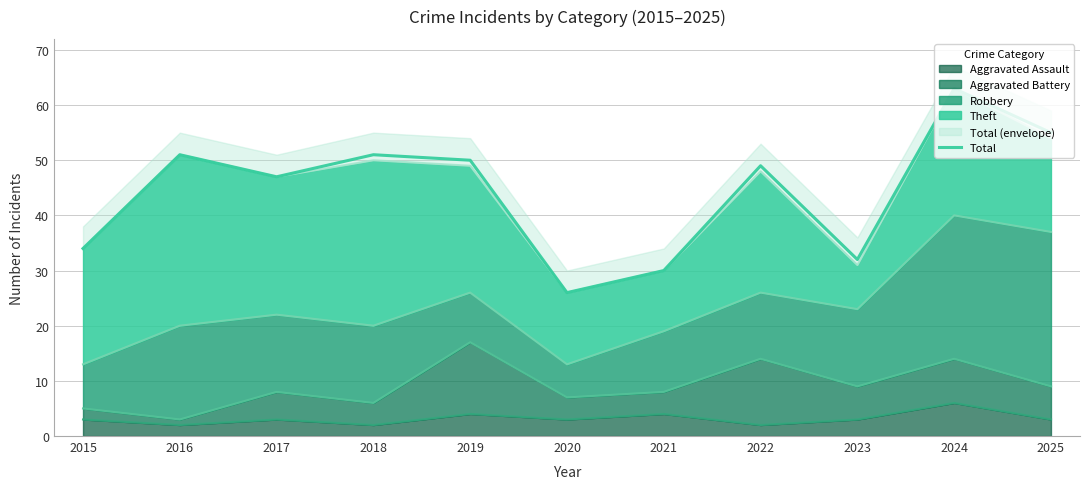

Where is the first local maximum?

2016